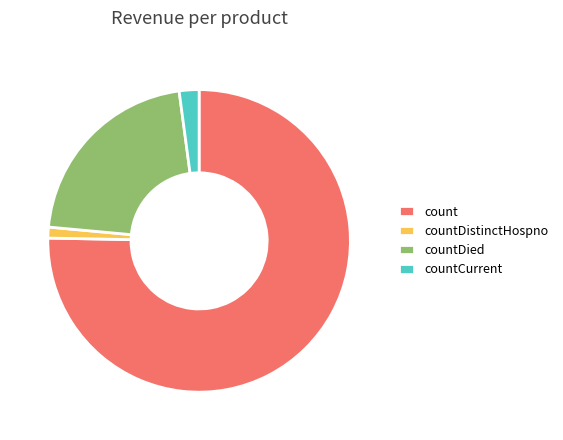

What is the largest slice in the pie chart?

count